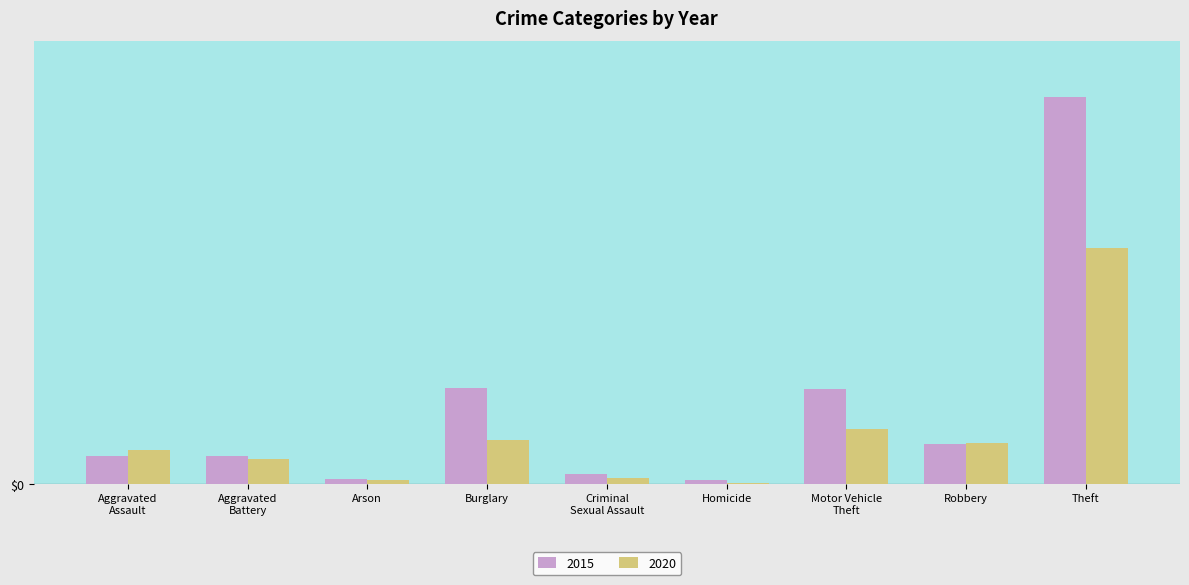

Are the bars horizontal?

No